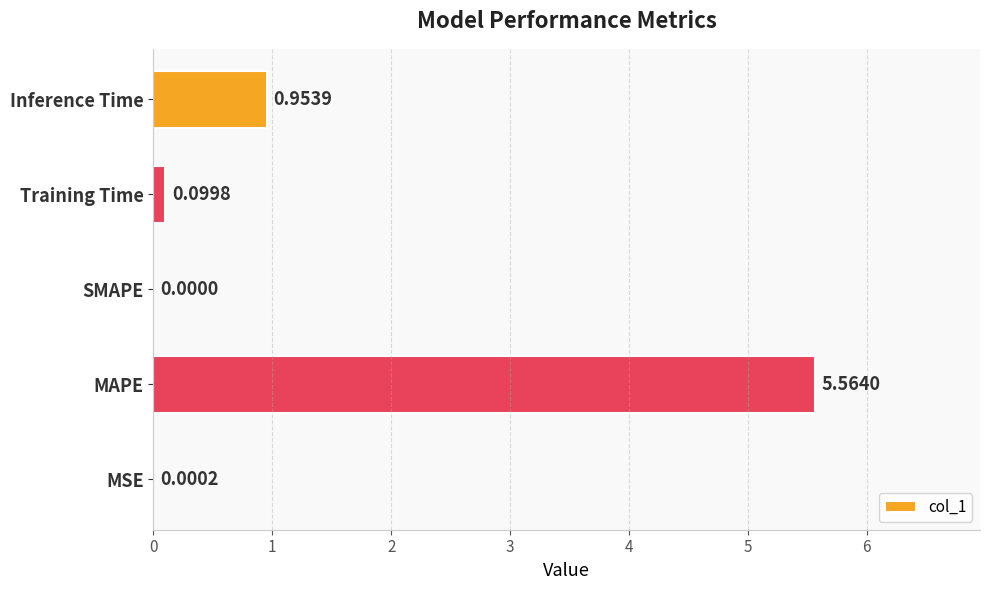

At which category does the chart reach its peak across all series?

MAPE